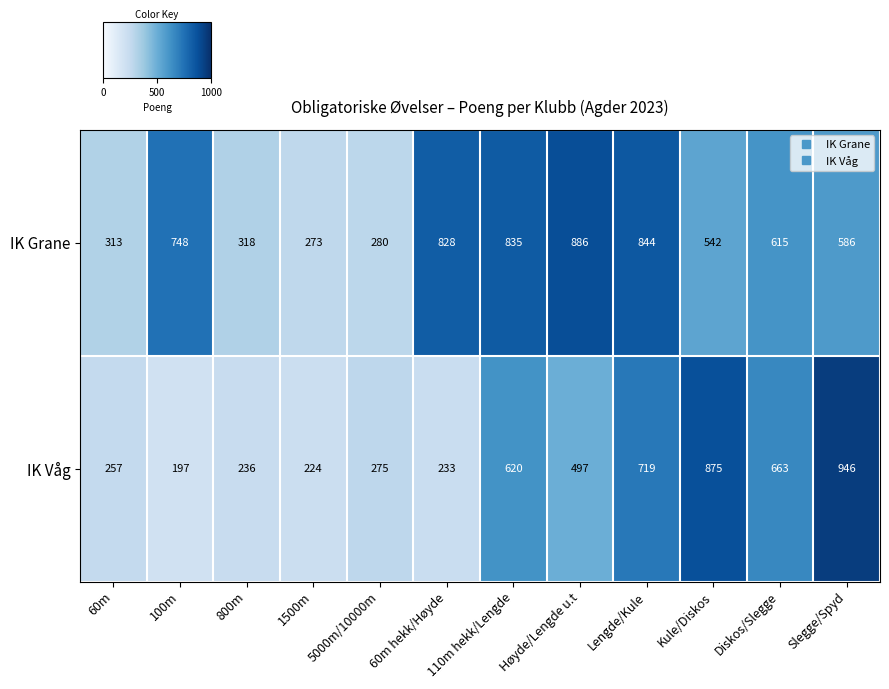

The value of IK Grane at Slegge/Spyd is 304. True or false?

False